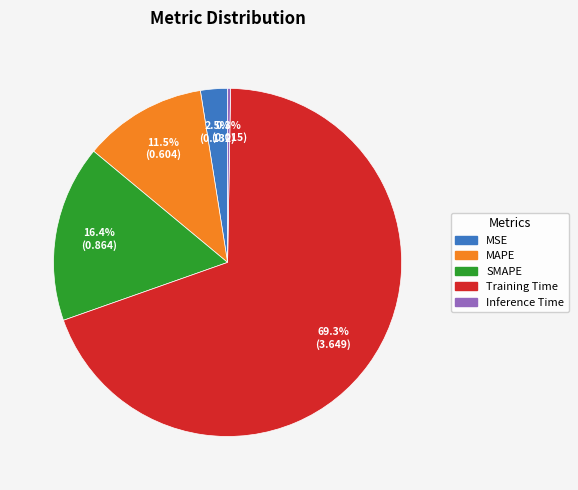

The MSE slice represents 17% of the pie. True or false?

False